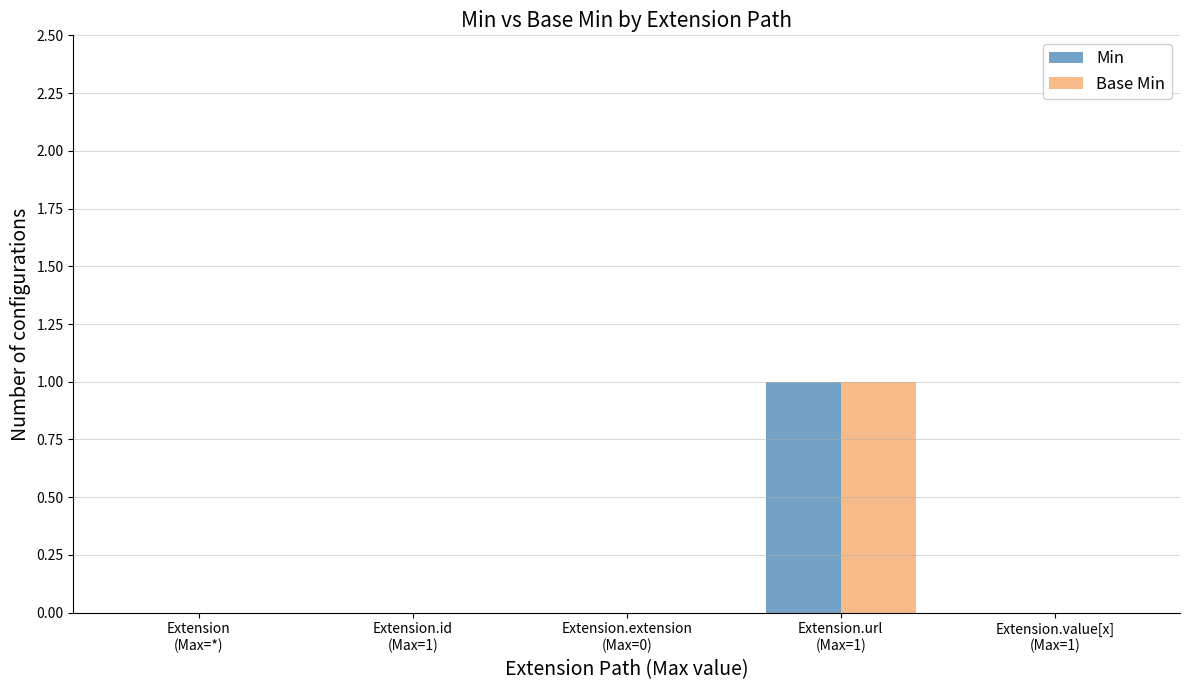

Reading left to right, extract all data points from this chart.

Min: 0	0	0	1	0
Base Min: 0	0	0	1	0